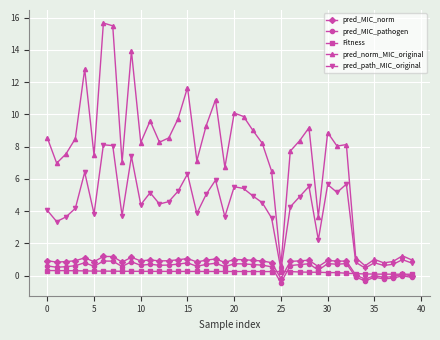

Count the number of data series in this chart.

5